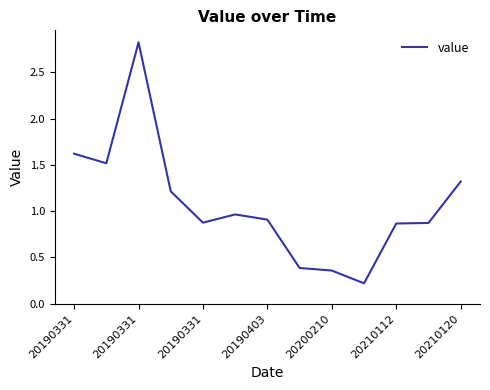

What is the difference between the maximum and minimum values?

2.6